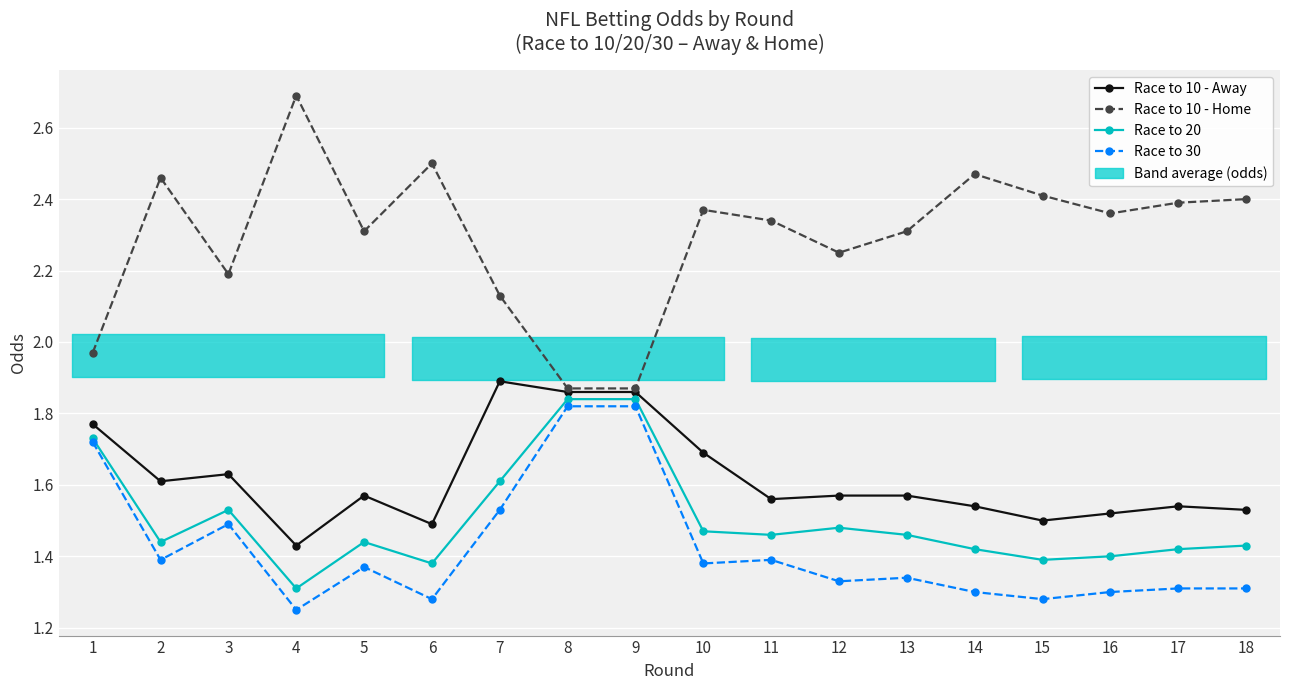

Rank the series at 6 from lowest to highest value.

Race to 30, Race to 20, Race to 10 - Away, Race to 10 - Home